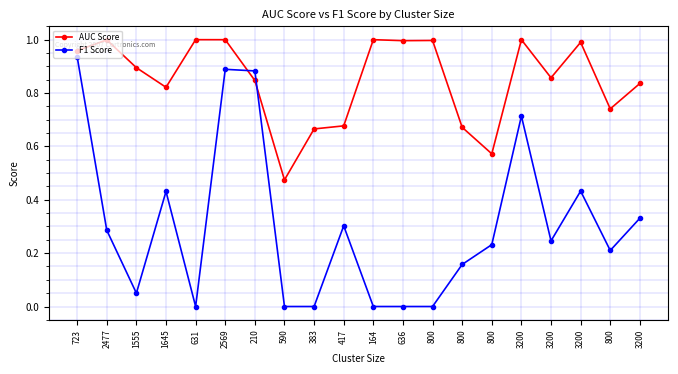

Which series changed the most between 2569 and 164?

F1 Score